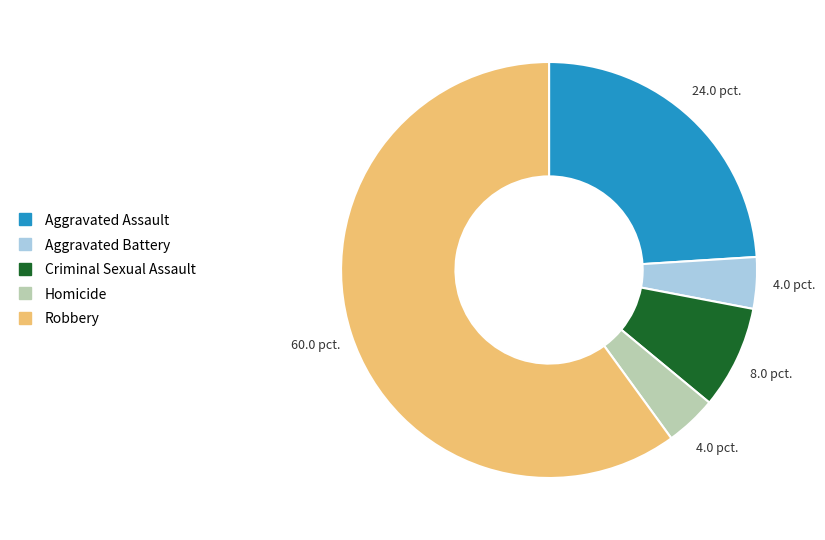

What is the largest slice in the pie chart?

Robbery